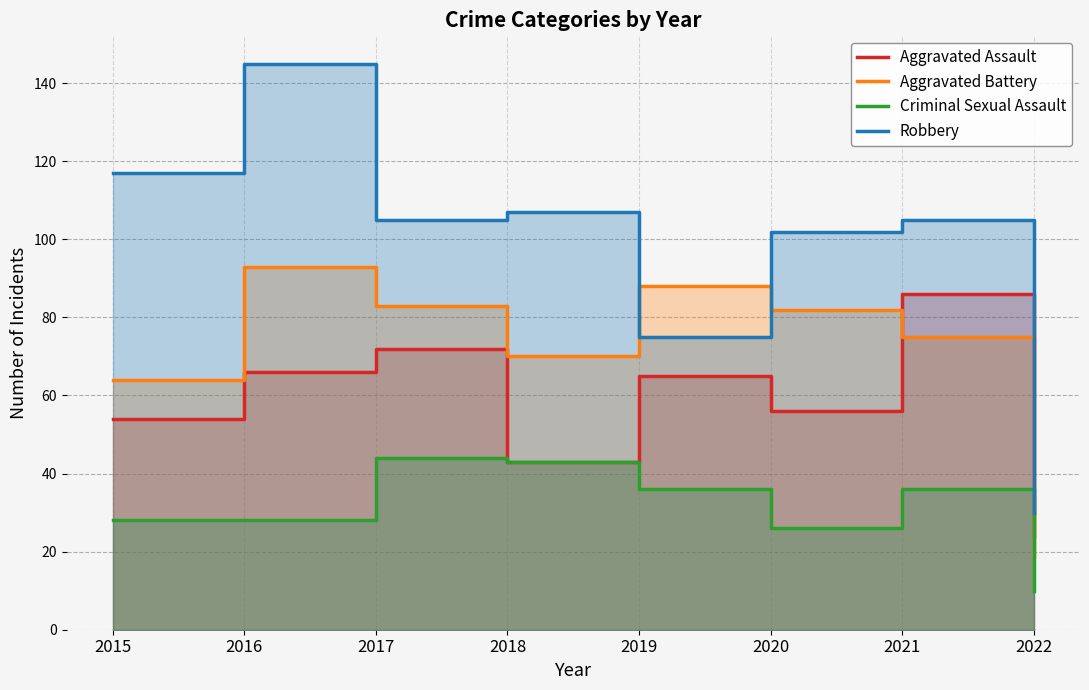

Rank the categories by Robbery value from highest to lowest.

2016, 2015, 2018, 2017, 2021, 2020, 2019, 2022